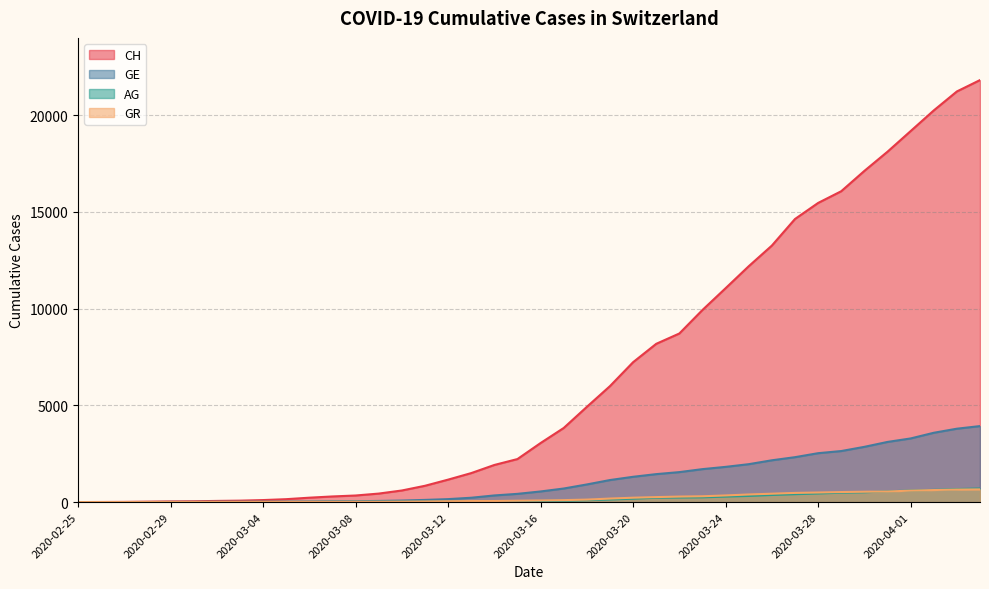

What is the difference between the second highest and second lowest values in the GE series?

3792